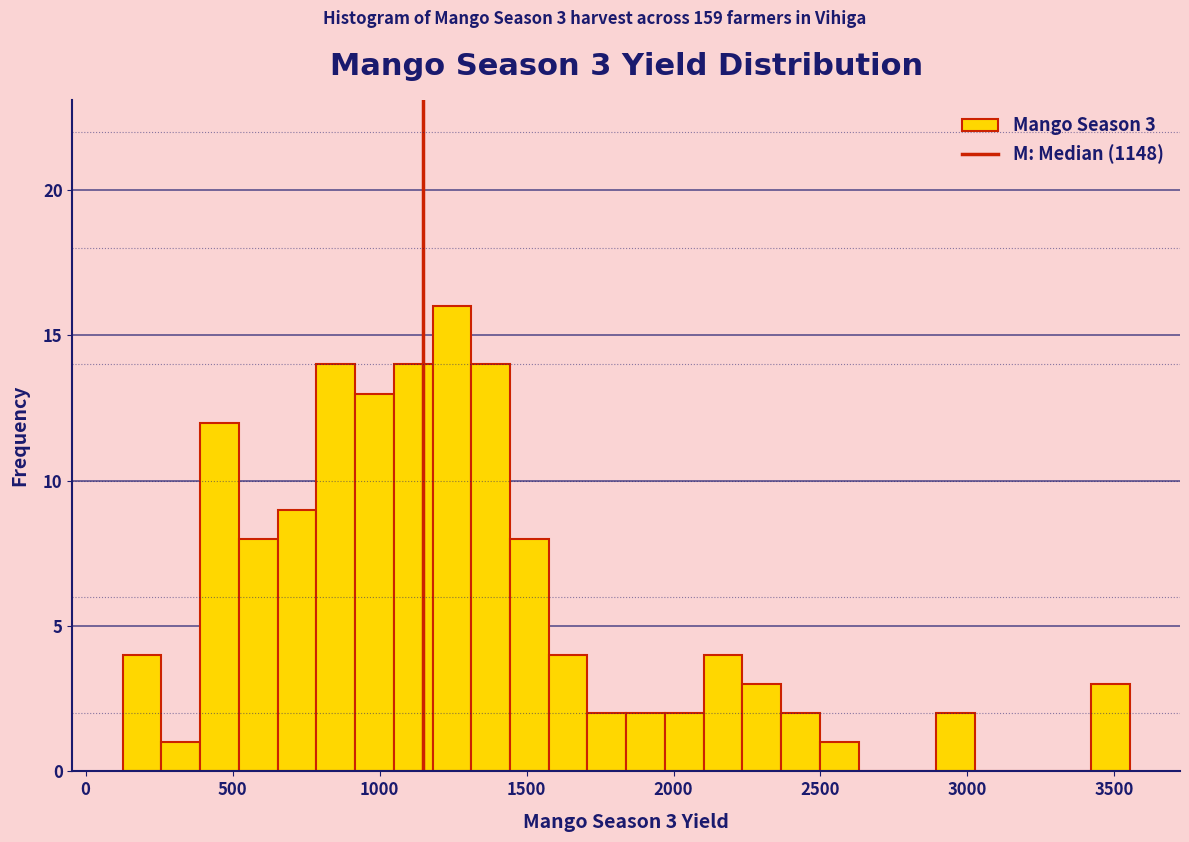

Read against the x-axis, roughly where is the centre of the tallest bar?

1250